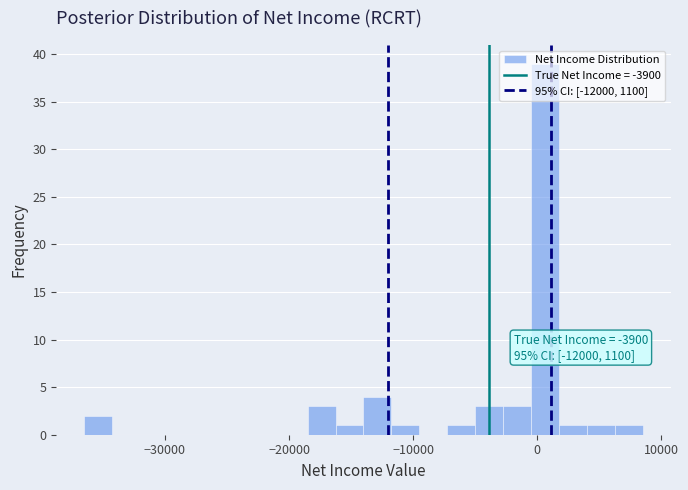

Around what value on the x-axis is the tallest bar? Give the approximate position of its centre, as read against the axis.

1000